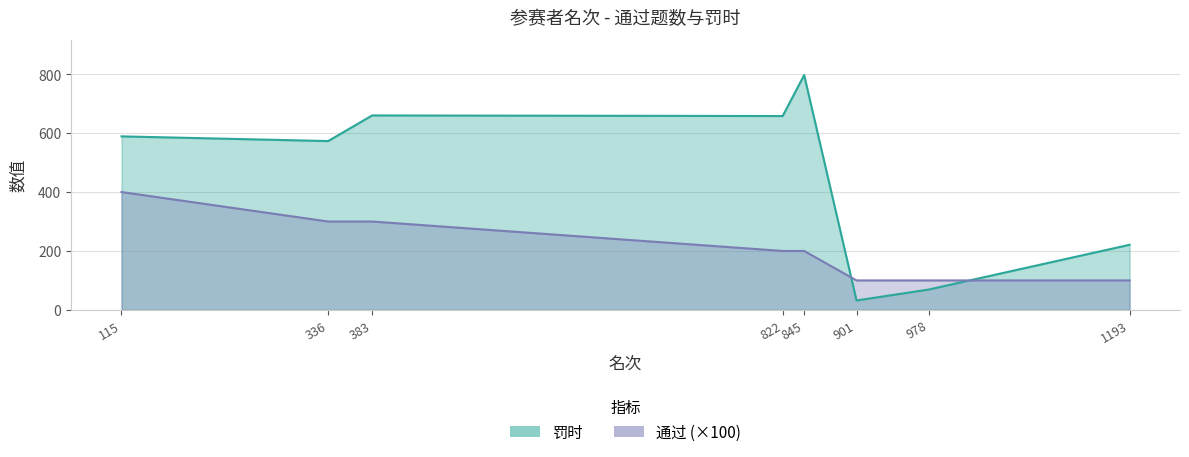

What is the difference between the highest and lowest values at 1193?

121